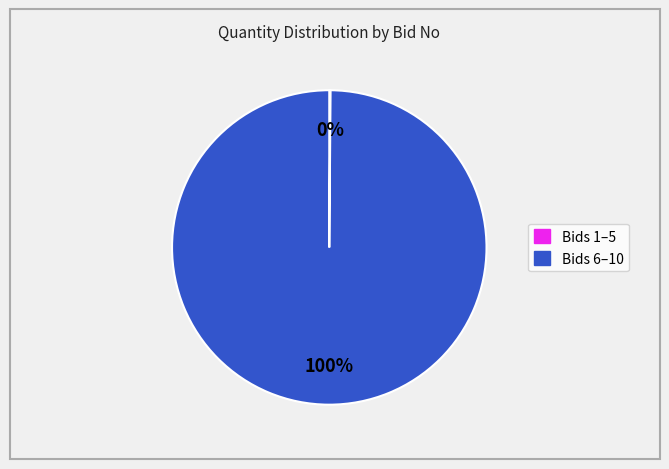

To the nearest percent, what is the difference between the largest and smallest slice percentages?

100%